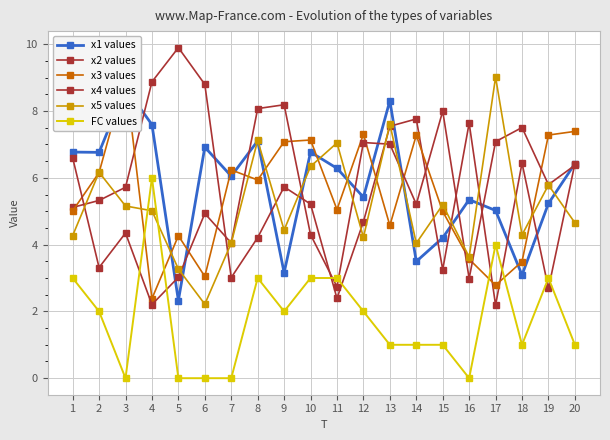

True or false: x3 values has a value of 0.9 at 16.

False